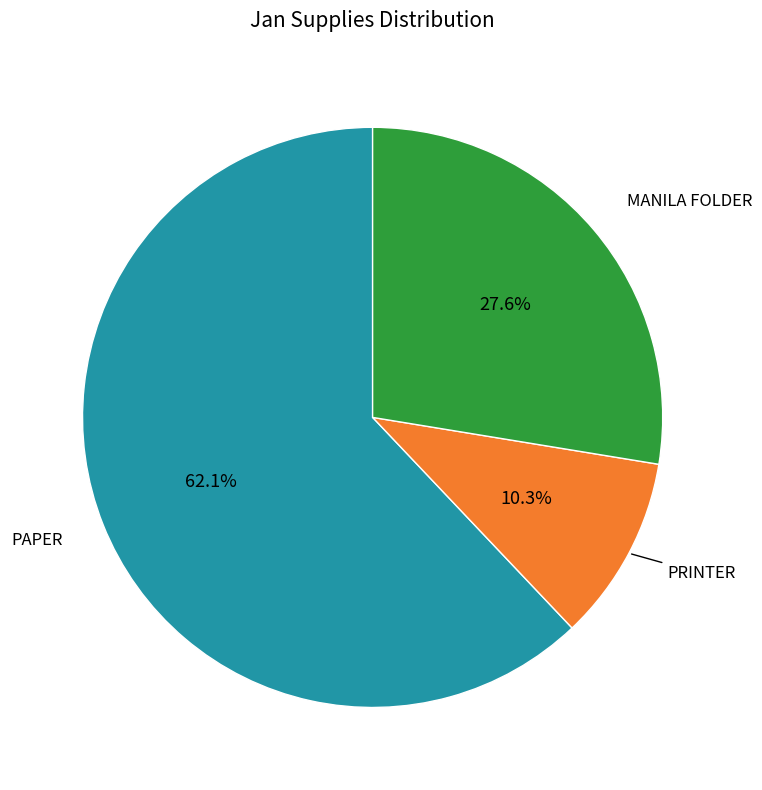

How many slices are in this pie chart?

3